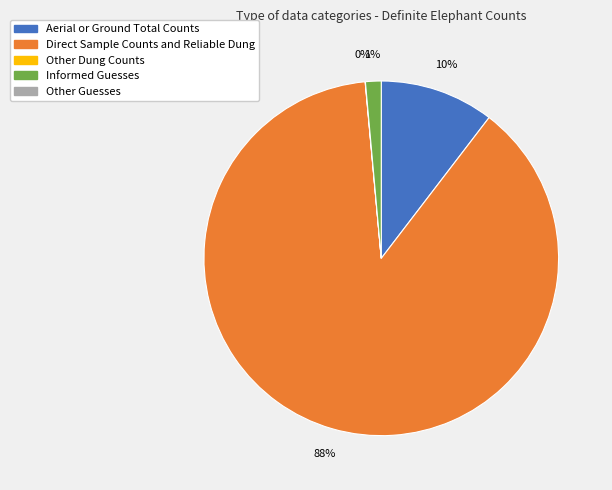

To the nearest percent, what is the average slice percentage?

25%